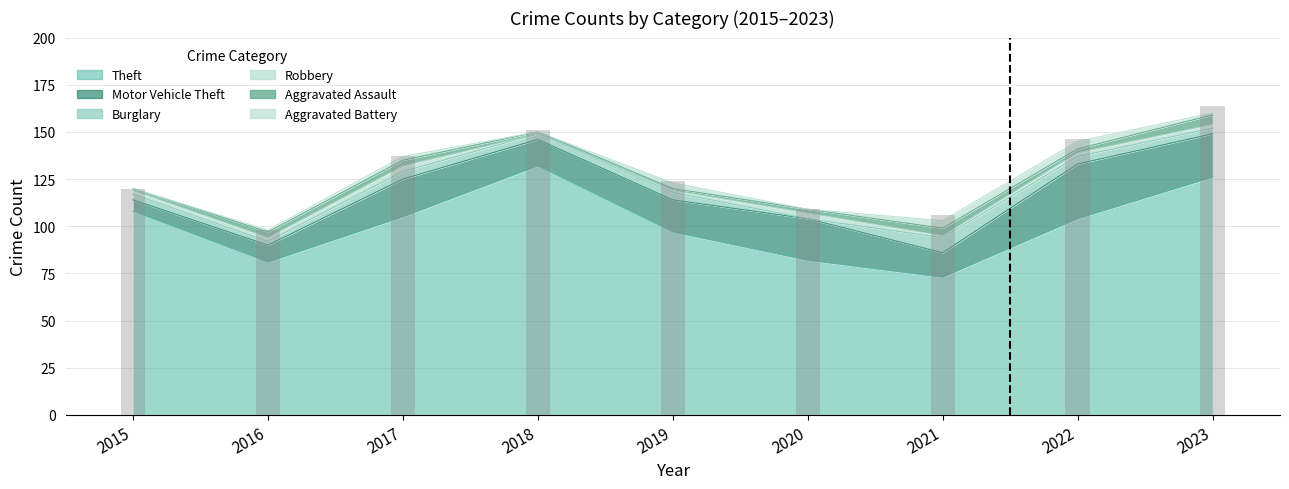

What is the value of the Burglary bar at the 2nd from the left?

2